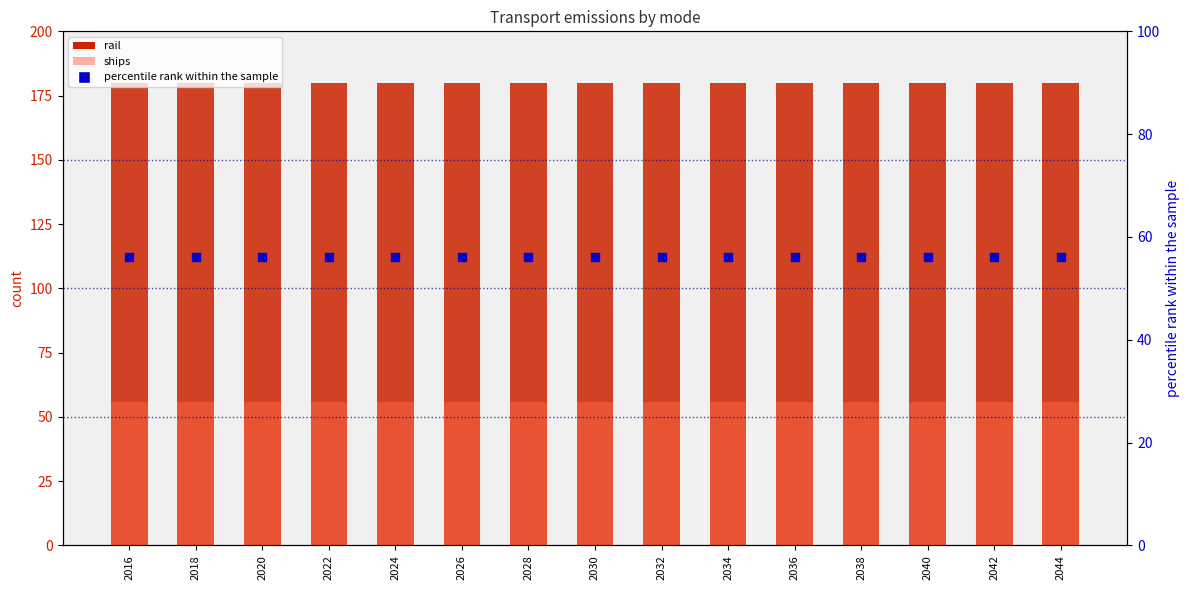

At which category is the sum across all series the highest?

2016